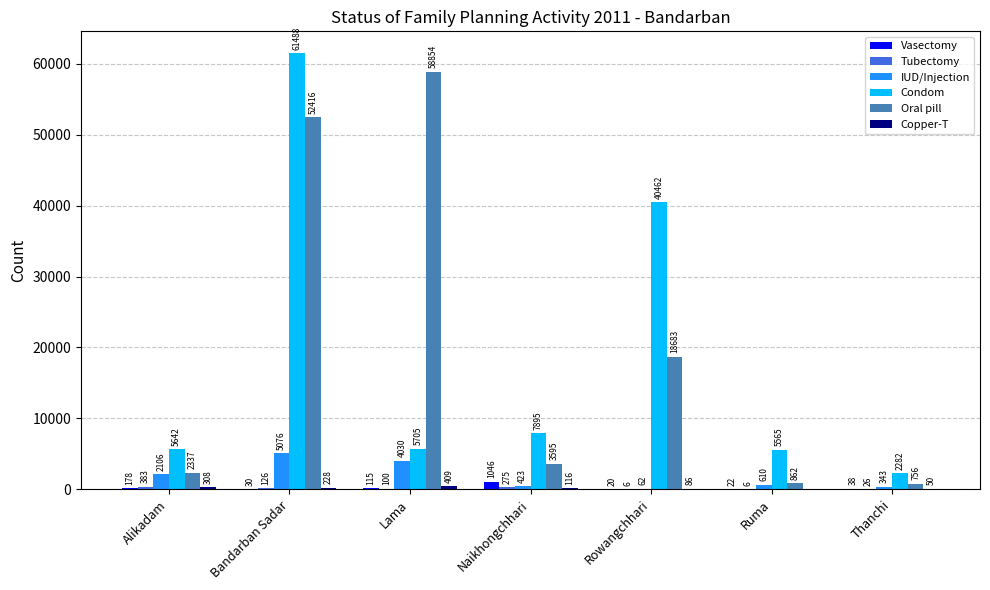

Where does the IUD/Injection series first go above 610?

Alikadam